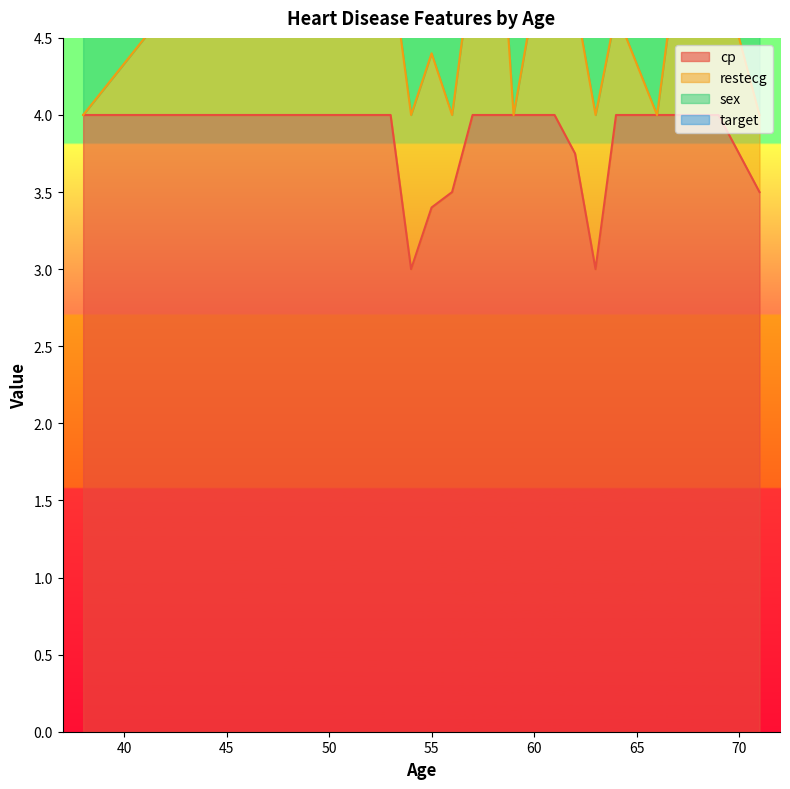

The cp series shows 4.0 at 60. True or false?

True